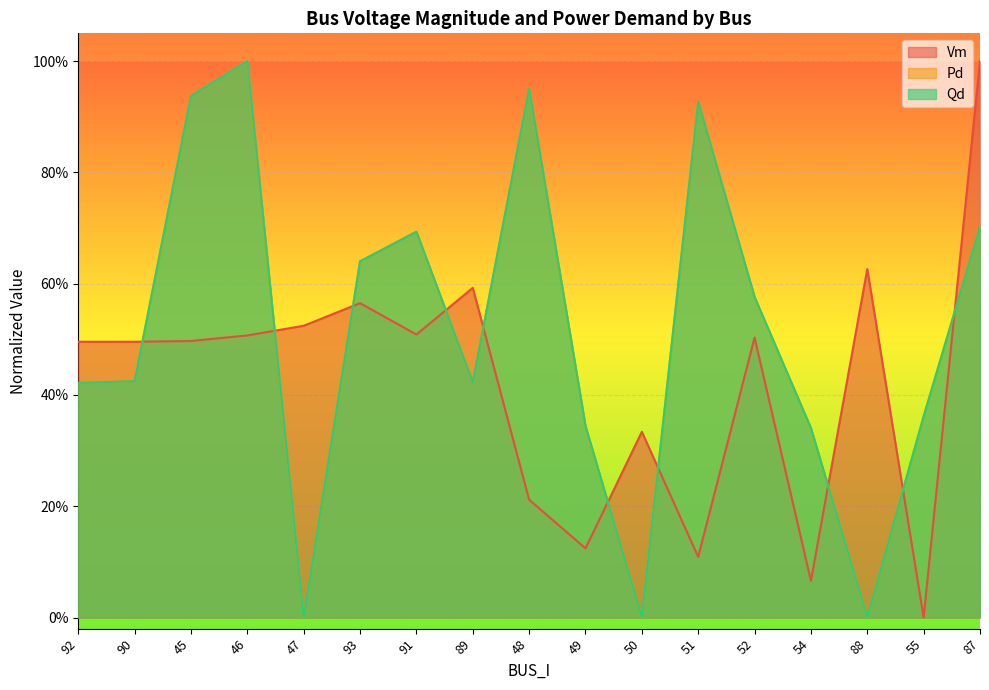

At how many categories does at least one series exceed 0?

17